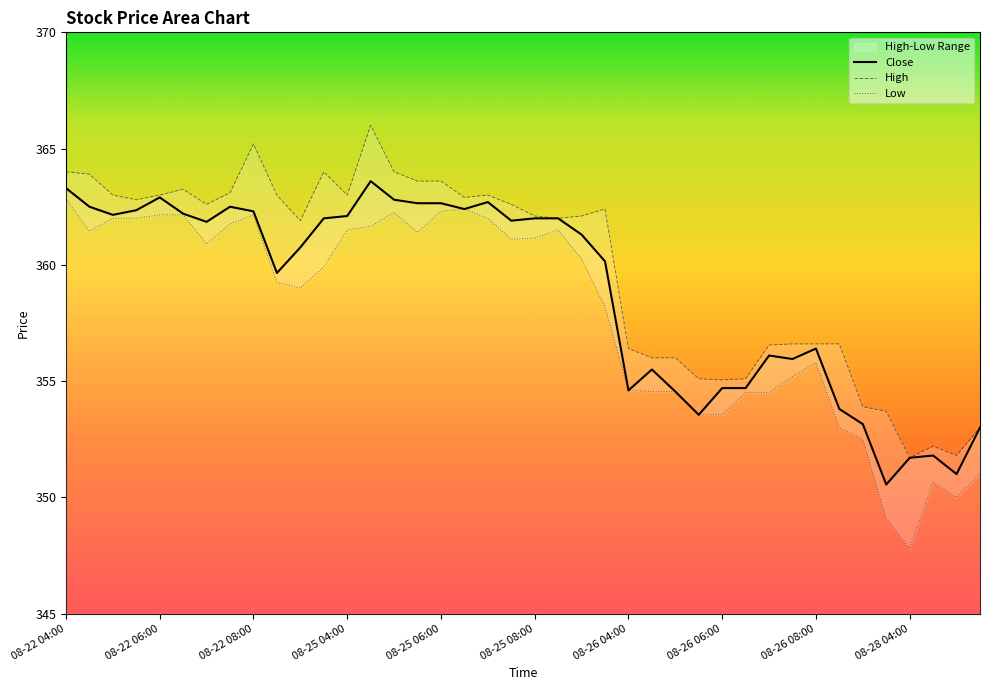

The value of Close at 08-22 06:00 is 362.9. True or false?

True